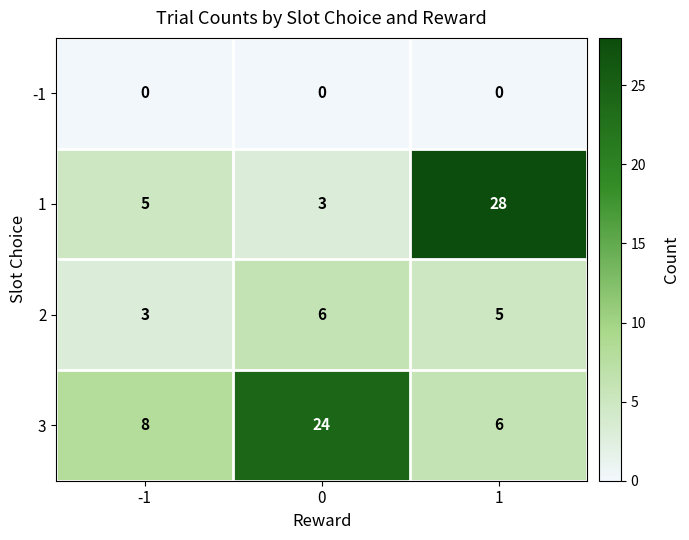

Is it true that 1 equals 28 at 1?

True